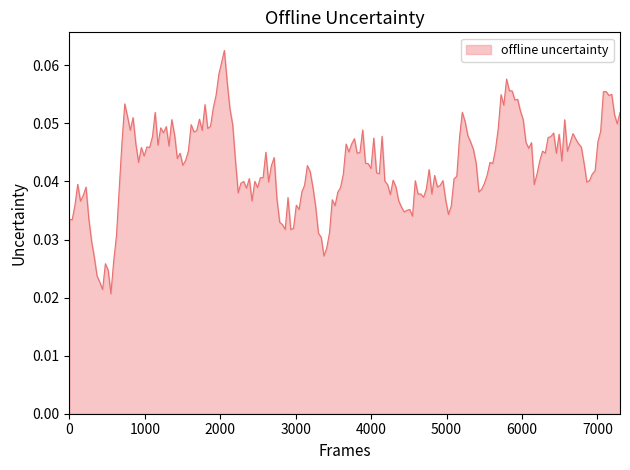

True or false: the data has more than 0 interior local peaks.

True